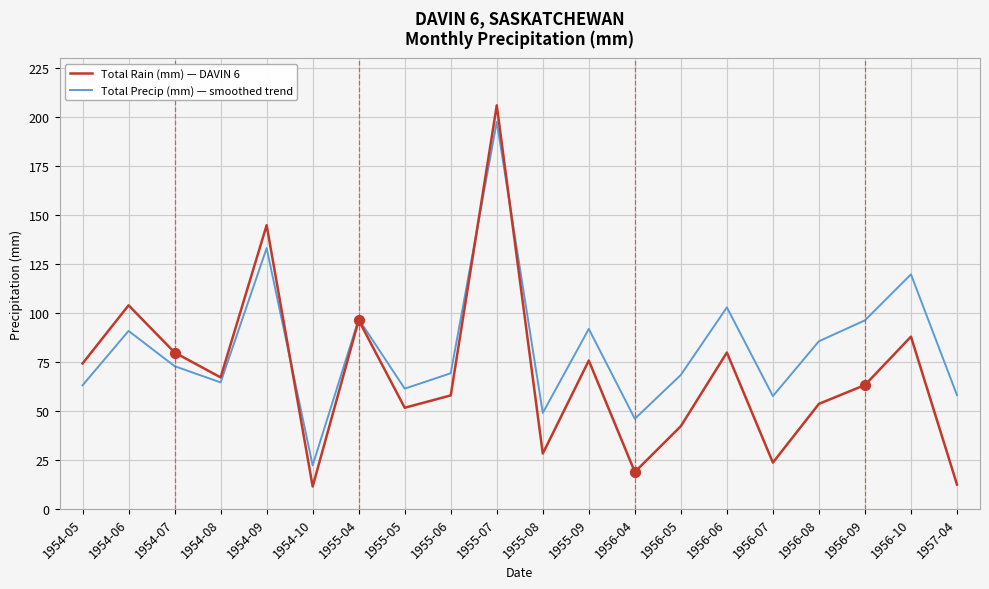

Which series has the widest spread of values?

Total Rain (mm) — DAVIN 6